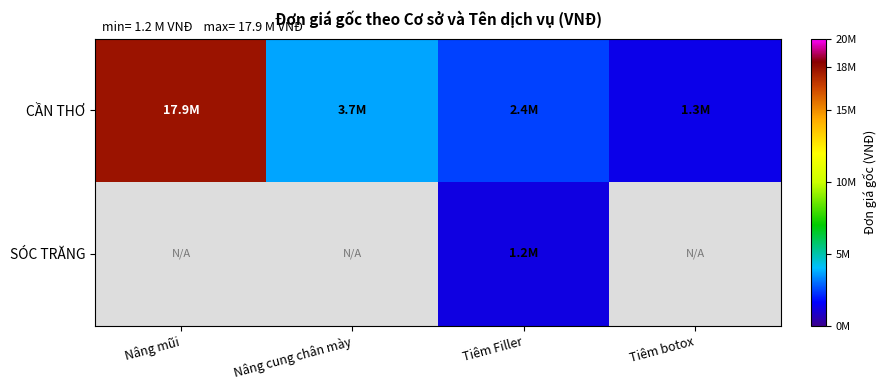

Count the number of categories in the chart.

4